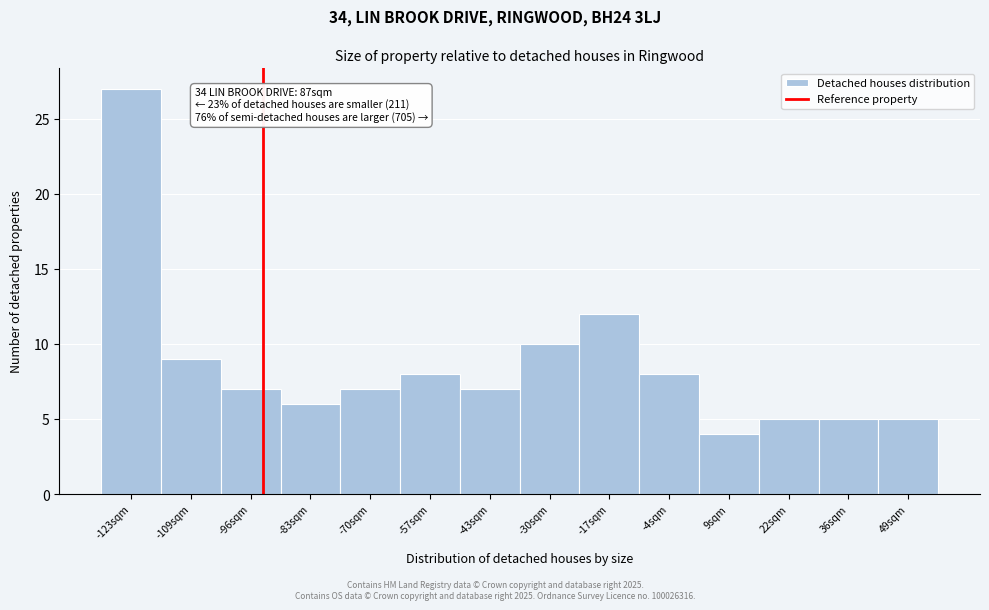

Reading right to left, list all the values displayed in this chart.

49sqm=5	36sqm=5	22sqm=5	9sqm=4	-4sqm=8	-17sqm=12	-30sqm=10	-43sqm=7	-57sqm=8	-70sqm=7	-83sqm=6	-96sqm=7	-109sqm=9	-123sqm=27